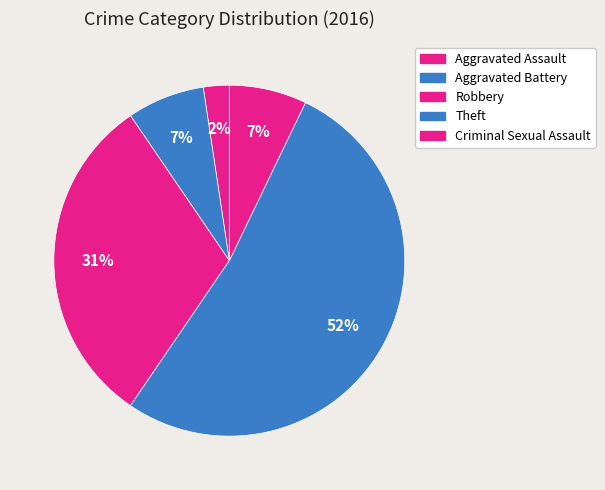

To the nearest percent, what is the combined percentage of Criminal Sexual Assault and Aggravated Assault?

10%